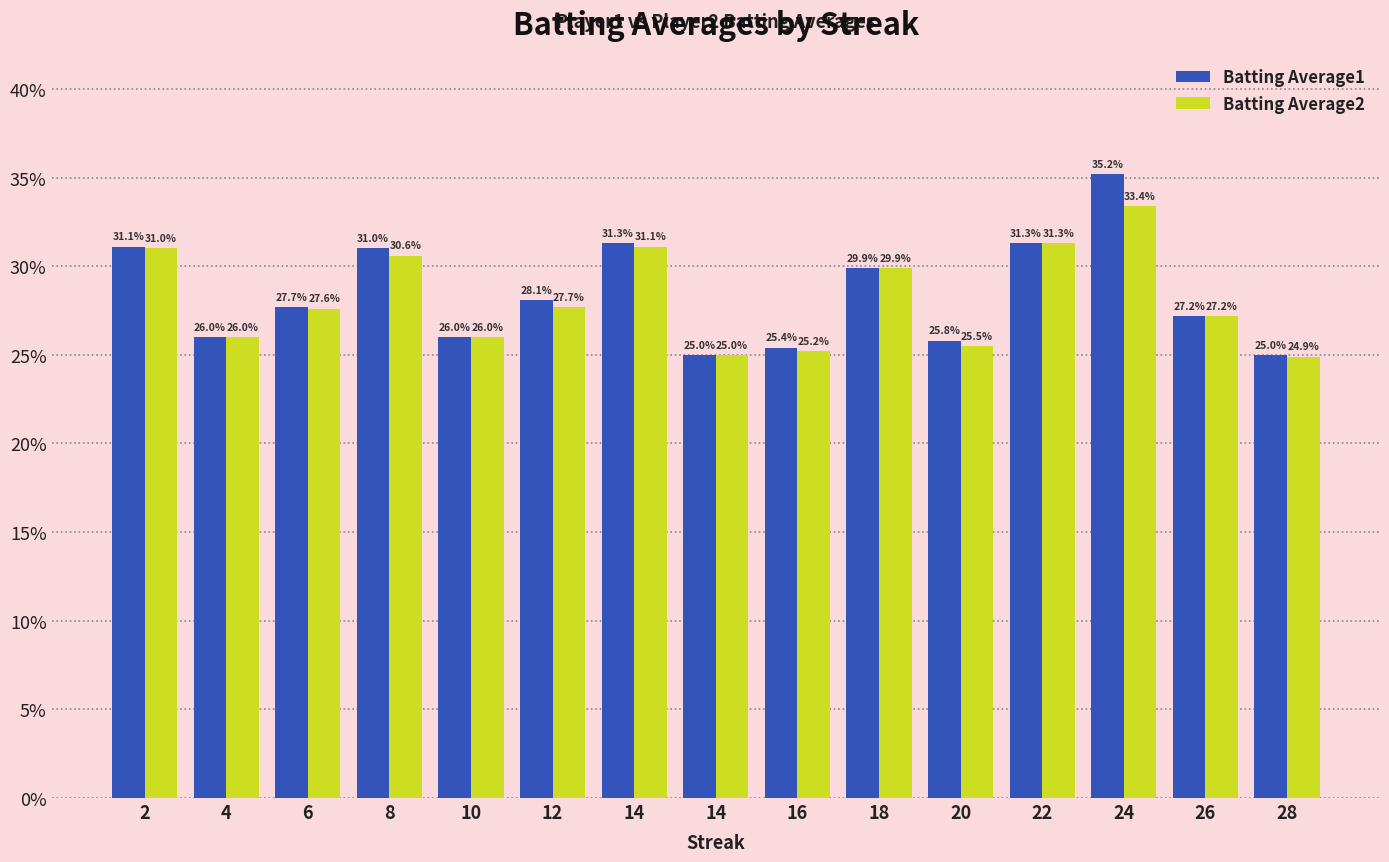

Does the chart contain stacked bars?

No